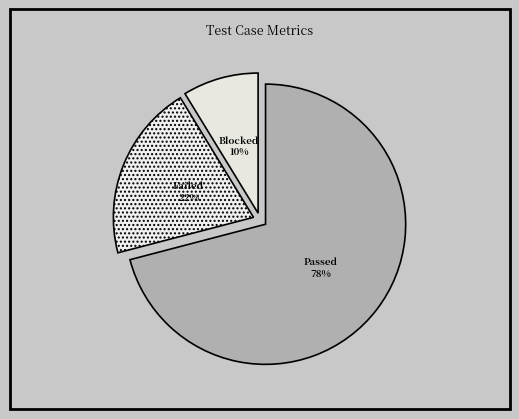

Which category has the smallest portion of the pie?

% of test cases blocked